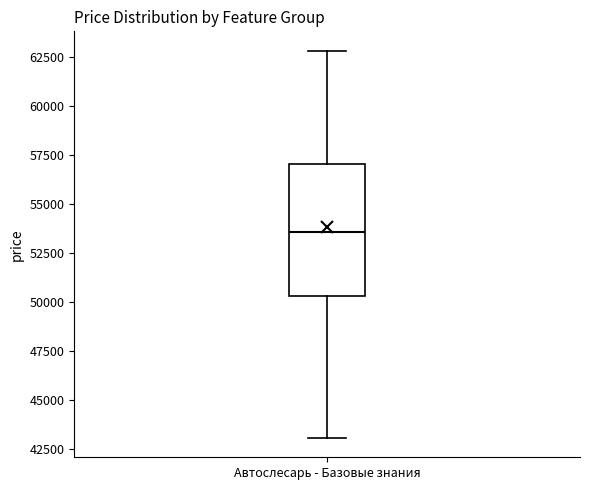

Transcribe this box plot: give where the median line is, the range the box spans, and where the two whiskers end, as read against the y-axis. The values are not printed on the chart, so give them approximately, as read against the axis.

median 53500, box 50500 to 57000, whiskers 43000 to 63000